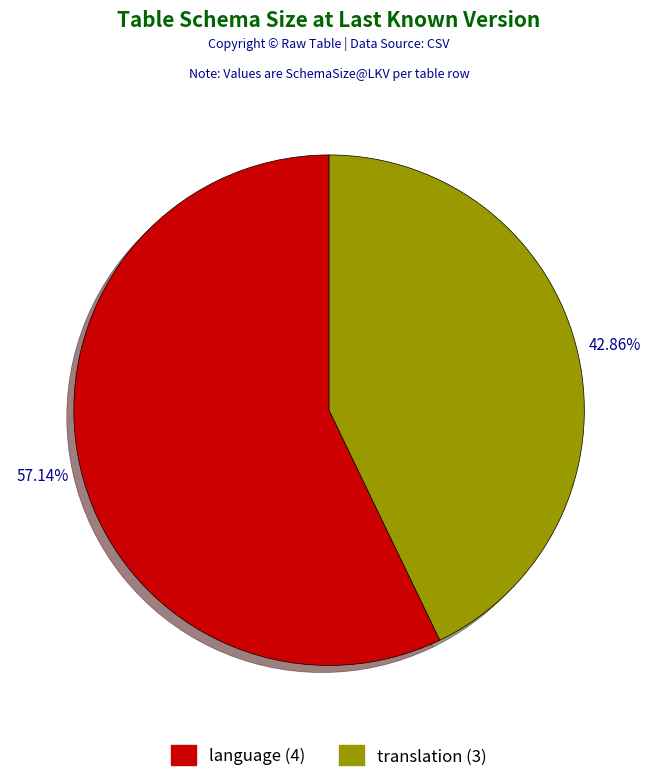

How many slices are in this pie chart?

2